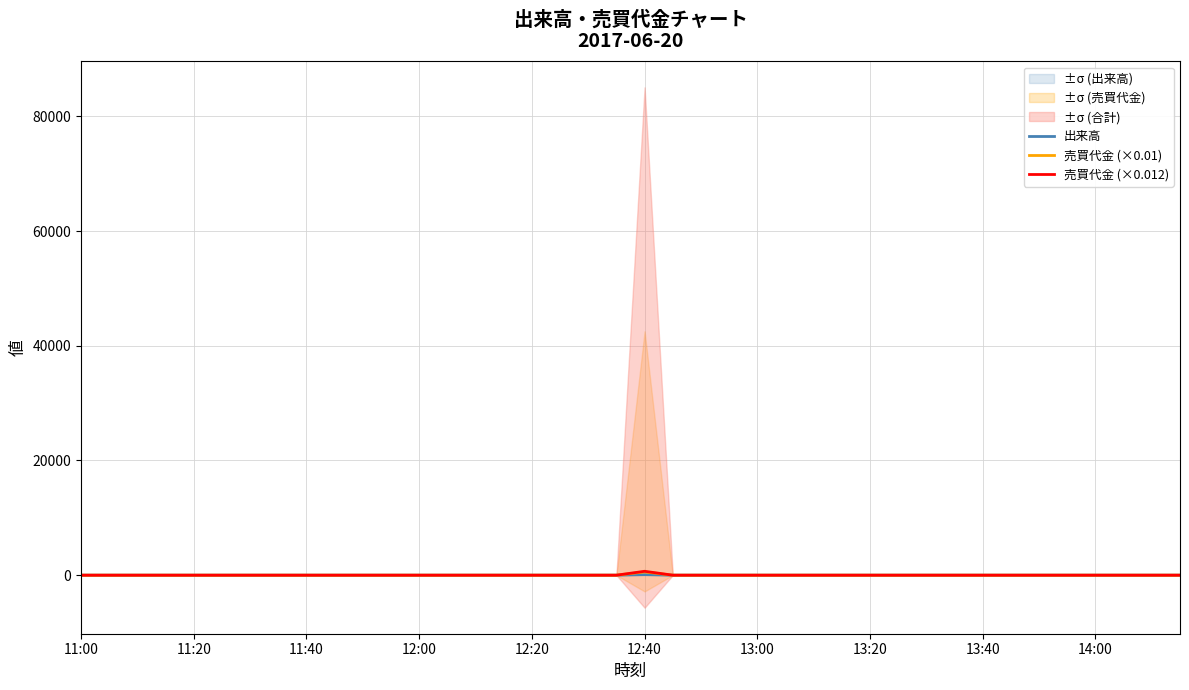

What is the sum of all 出来高 values?

100.0